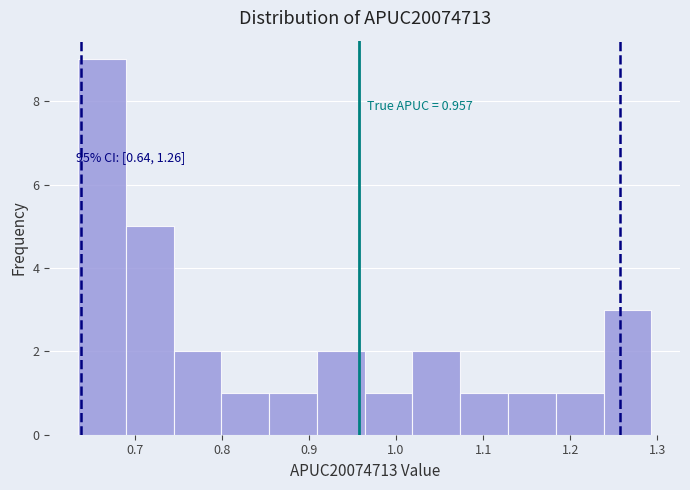

Over which range of the x-axis is the bar tallest?

0.64 to 0.69